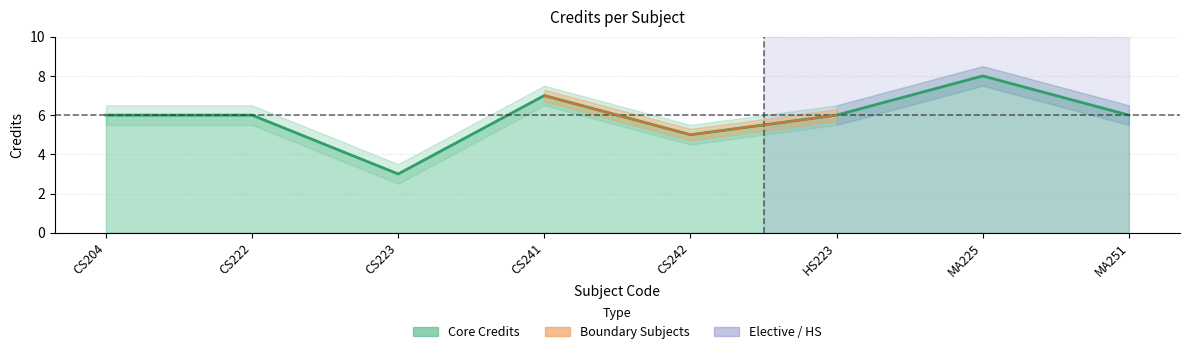

Does the chart have visible grid lines?

Yes